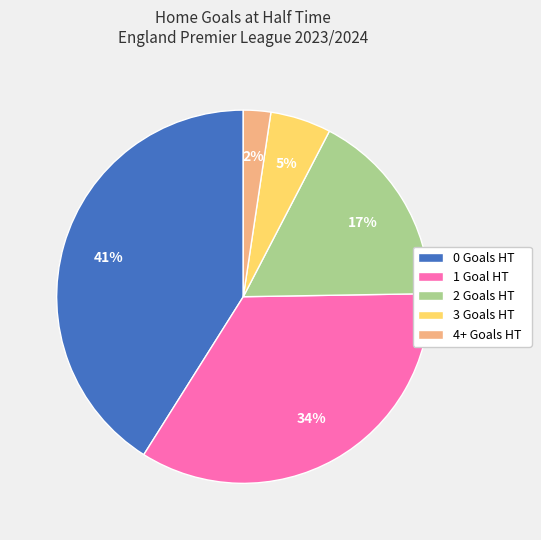

Rank the categories by value from lowest to highest.

4+ Goals HT, 3 Goals HT, 2 Goals HT, 1 Goal HT, 0 Goals HT